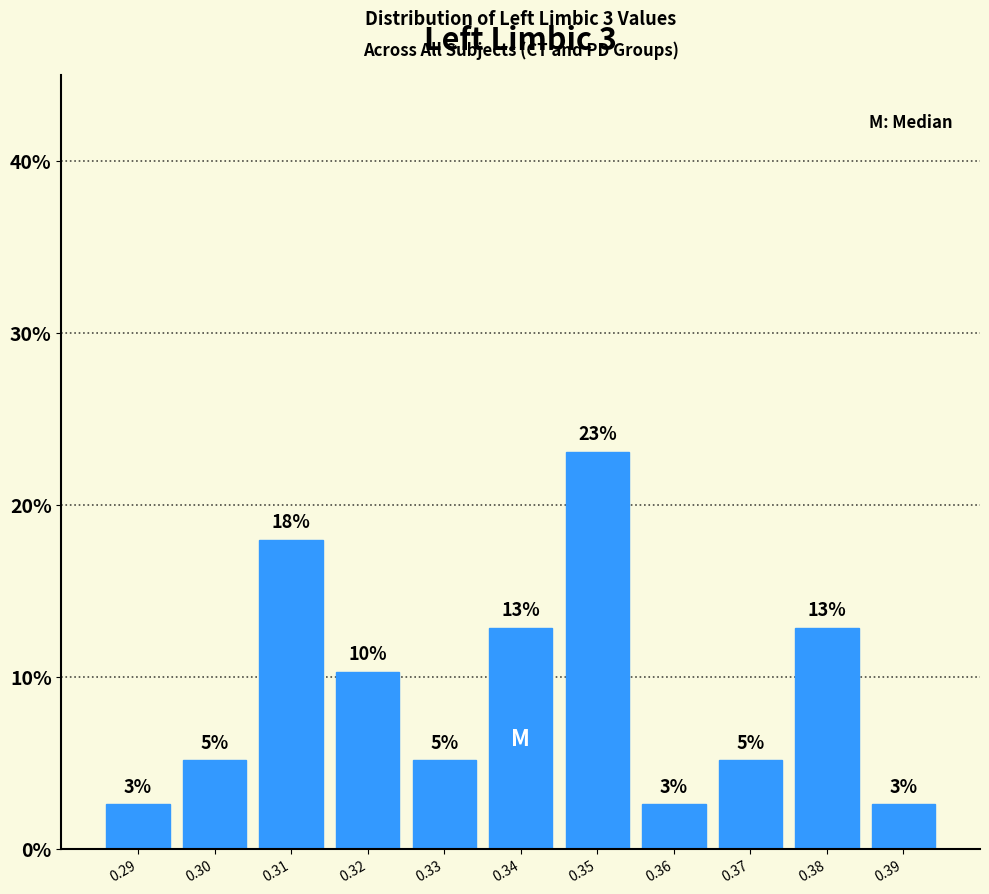

How many bars are there in total?

11